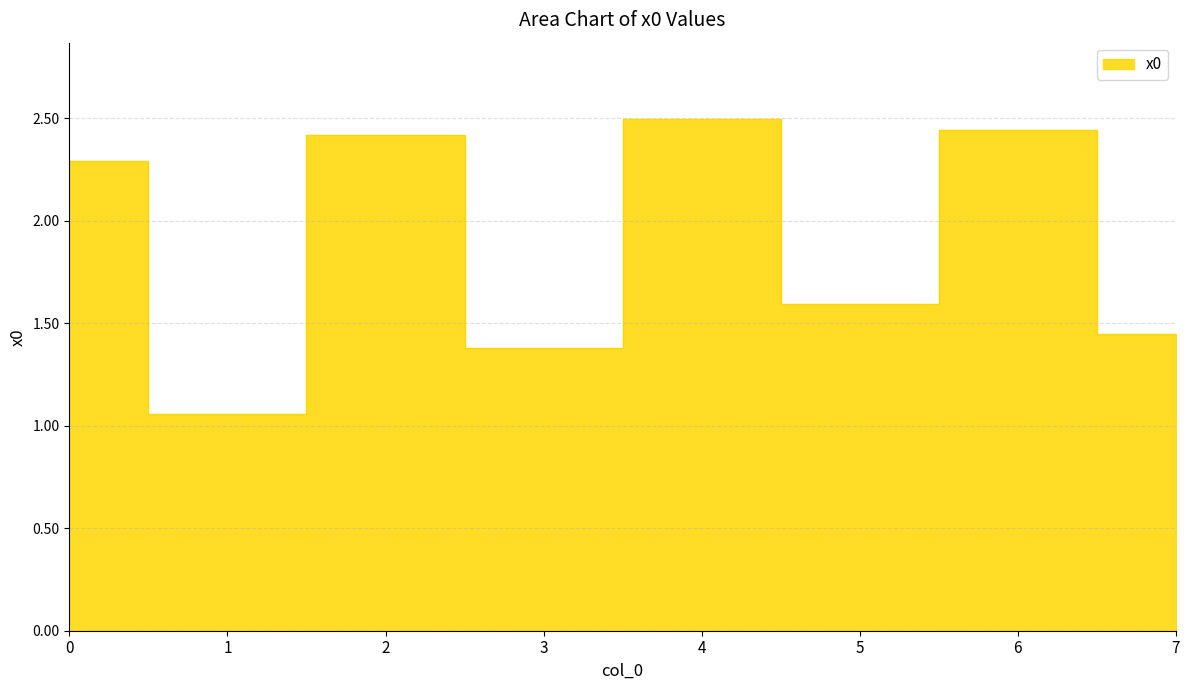

Reading left to right, list all the values displayed in this chart.

0=2.3	1=1.1	2=2.4	3=1.4	4=2.5	5=1.6	6=2.4	7=1.4